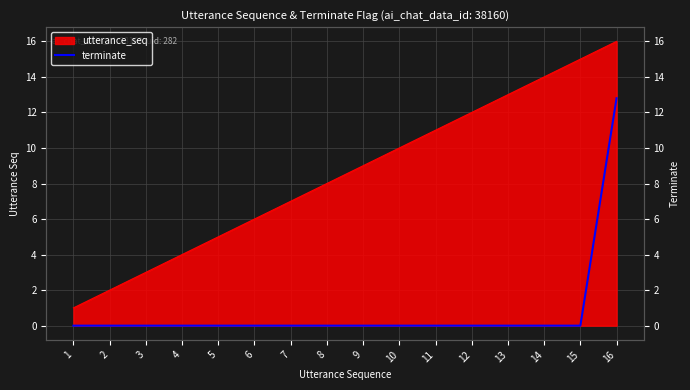

True or false: there are more than 2 points higher than both neighbors.

False